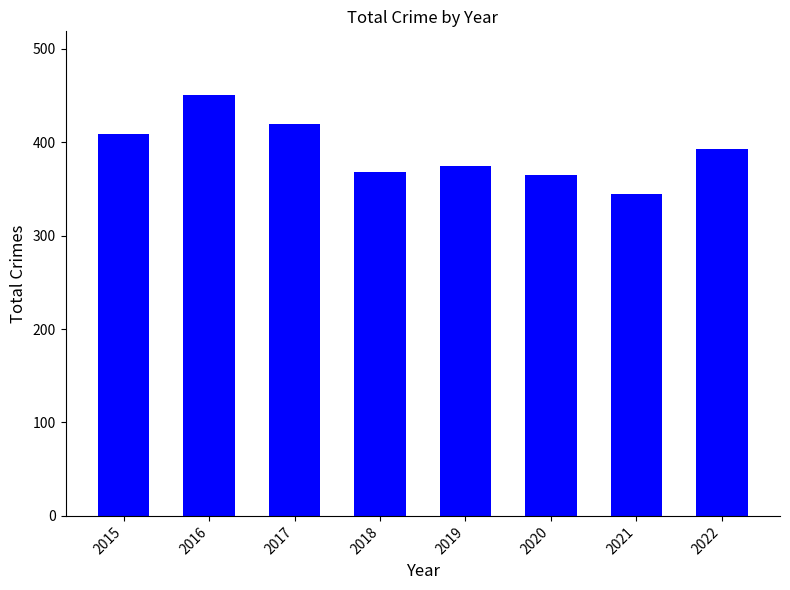

What is the smallest value displayed?

345